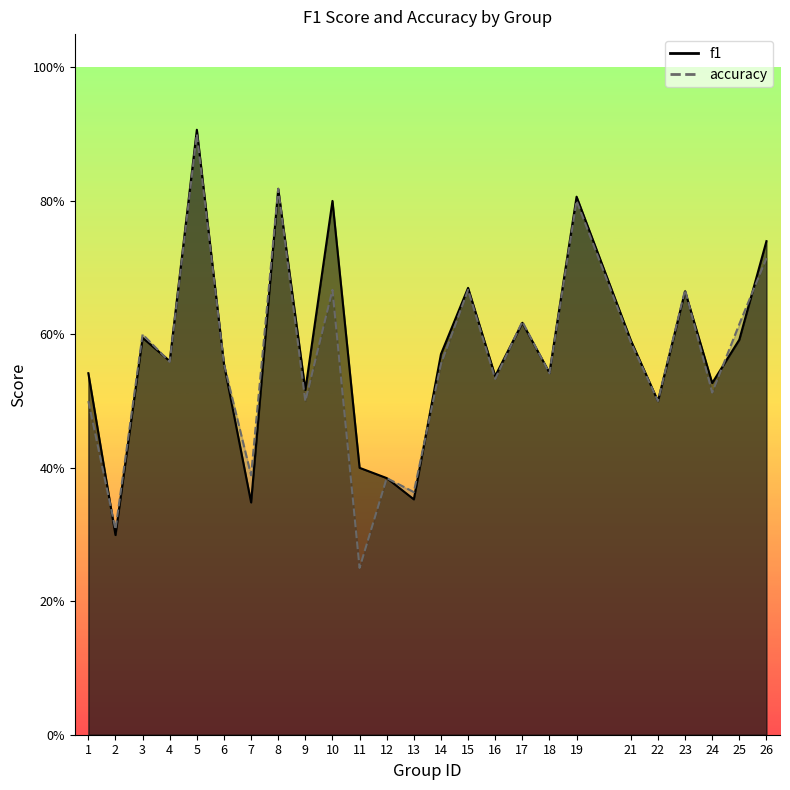

Which series has the largest range (max minus min)?

accuracy